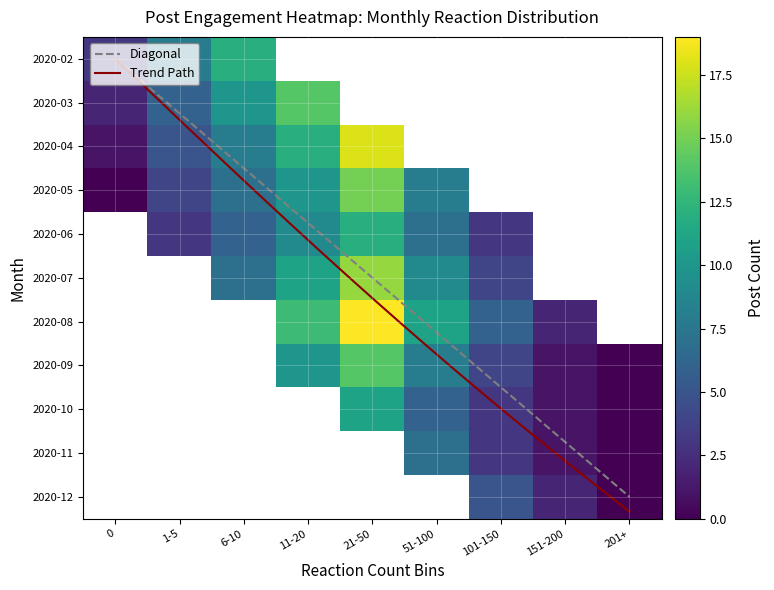

What is the difference between the second highest and second lowest values in the 2020-09 series?

9